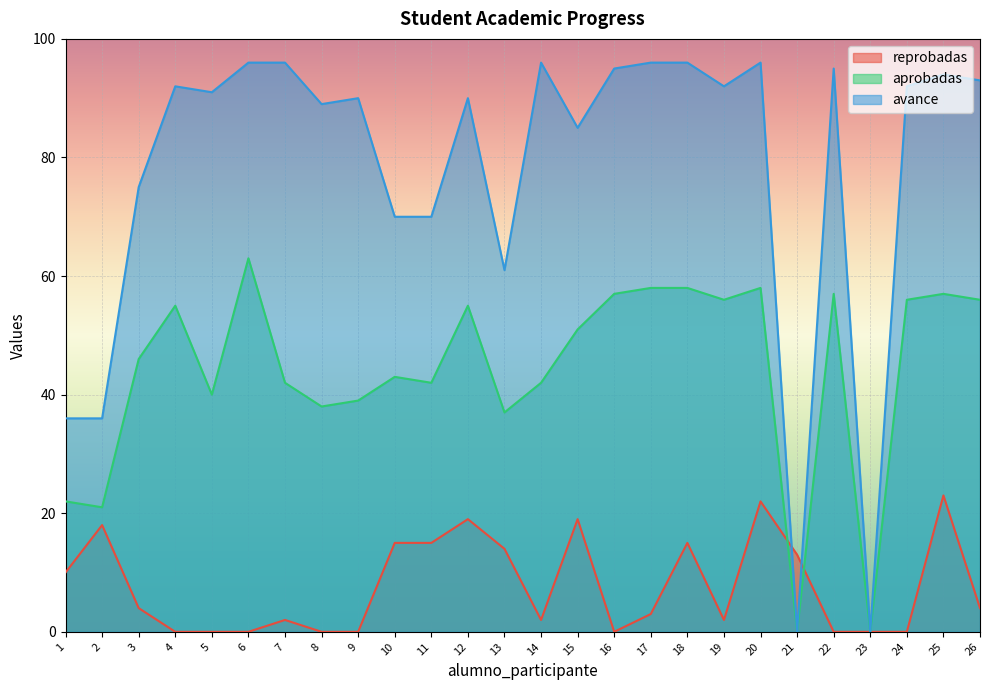

The reprobadas series shows 23 at 21. True or false?

False